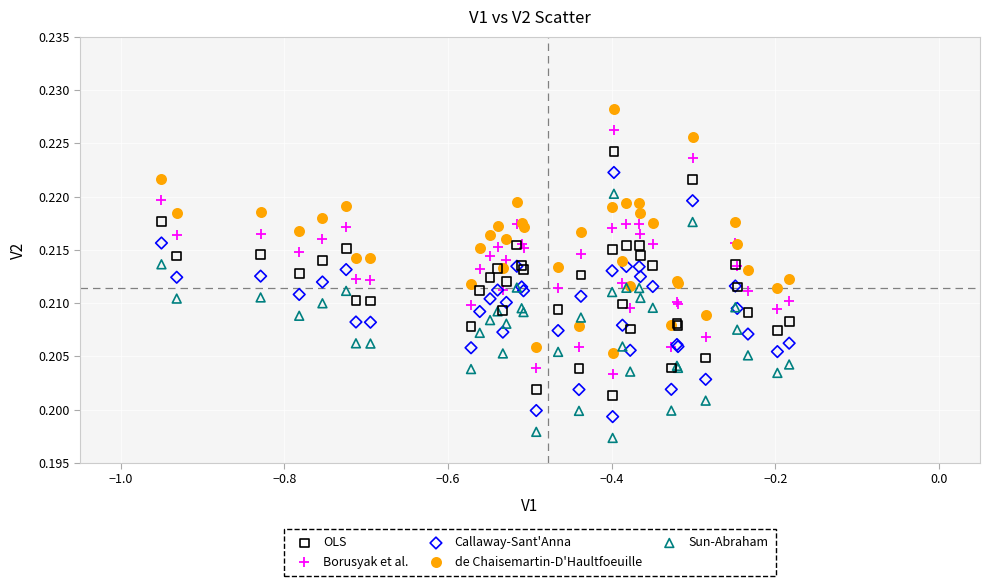

Which series reaches the minimum Y coordinate?

Sun-Abraham